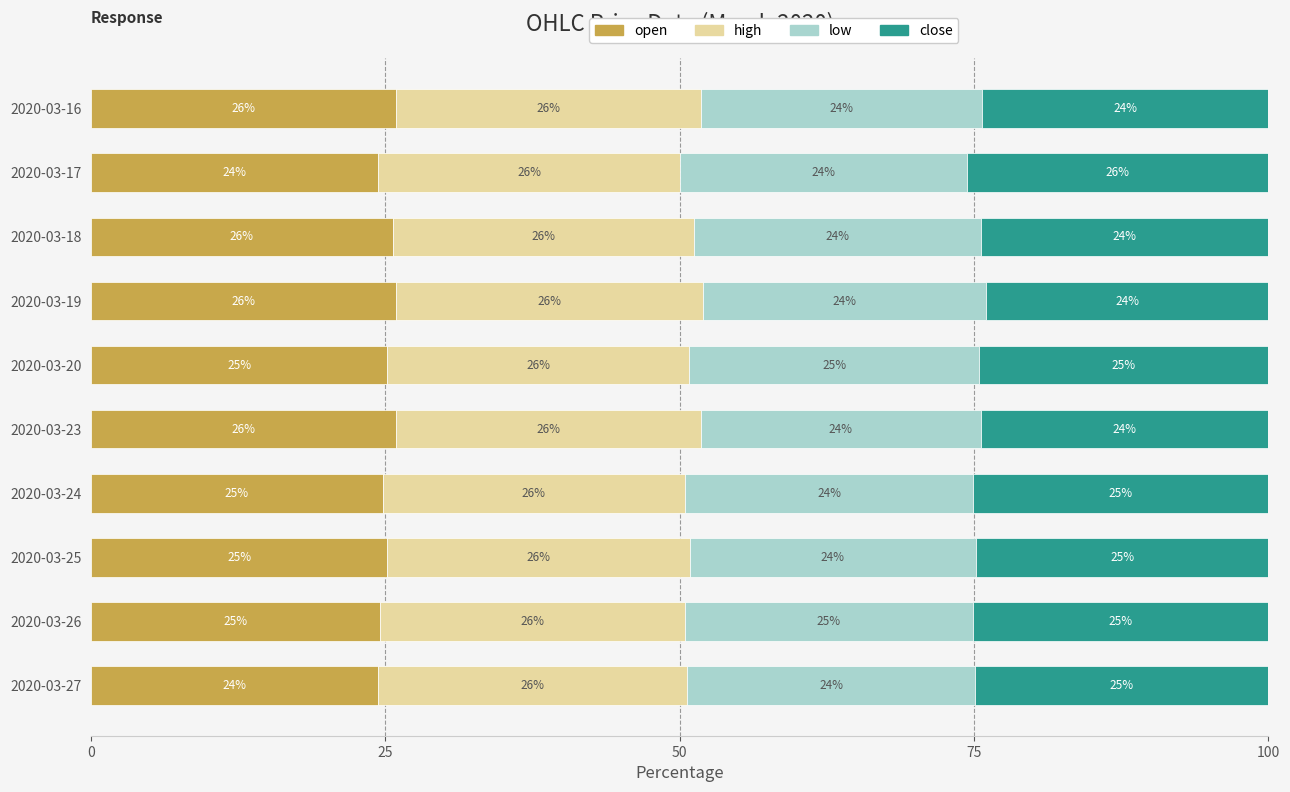

The open series shows 7.4 at 2020-03-19. True or false?

False